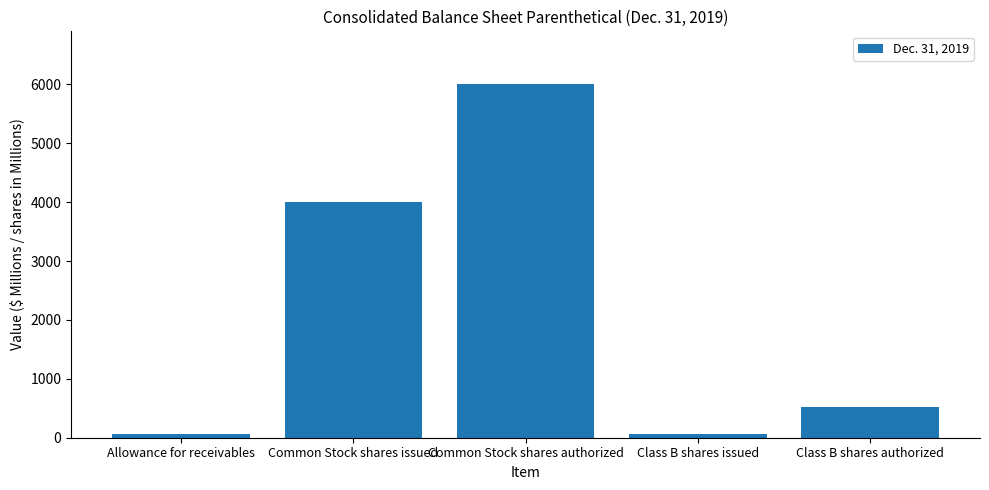

Which label corresponds to the largest value in the chart?

Common Stock shares authorized